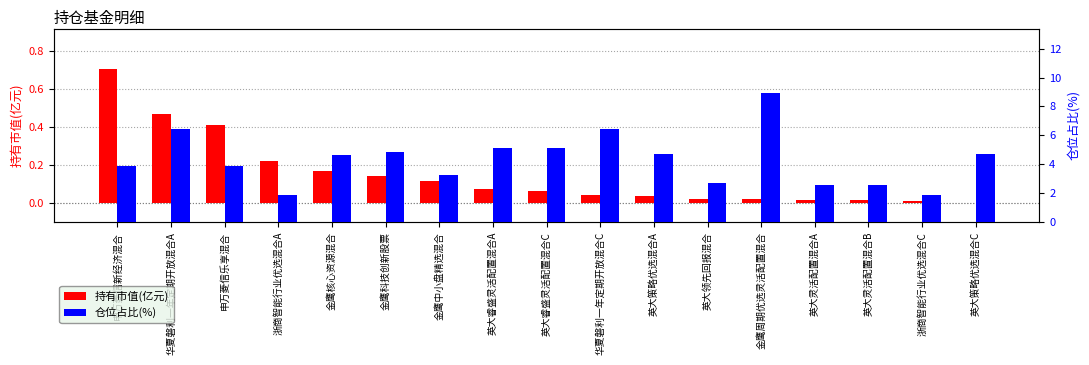

Reading left to right, transcribe all the data shown in this chart.

持有市值(亿元): 申万菱信新经济混合=0.7	华夏磐利一年定期开放混合A=0.5	申万菱信乐享混合=0.4	浙商智能行业优选混合A=0.2	金鹰核心资源混合=0.2	金鹰科技创新股票=0.1	金鹰中小盘精选混合=0.1	英大睿盛灵活配置混合A=0.1	英大睿盛灵活配置混合C=0.1	华夏磐利一年定期开放混合C=0.0	英大策略优选混合A=0.0	英大领先回报混合=0.0	金鹰周期优选灵活配置混合=0.0	英大灵活配置混合A=0.0	英大灵活配置混合B=0.0	浙商智能行业优选混合C=0.0	英大策略优选混合C=0.0
仓位占比(%): 申万菱信新经济混合=3.9	华夏磐利一年定期开放混合A=6.4	申万菱信乐享混合=3.9	浙商智能行业优选混合A=1.9	金鹰核心资源混合=4.7	金鹰科技创新股票=4.9	金鹰中小盘精选混合=3.3	英大睿盛灵活配置混合A=5.1	英大睿盛灵活配置混合C=5.1	华夏磐利一年定期开放混合C=6.4	英大策略优选混合A=4.7	英大领先回报混合=2.7	金鹰周期优选灵活配置混合=8.9	英大灵活配置混合A=2.5	英大灵活配置混合B=2.5	浙商智能行业优选混合C=1.9	英大策略优选混合C=4.7